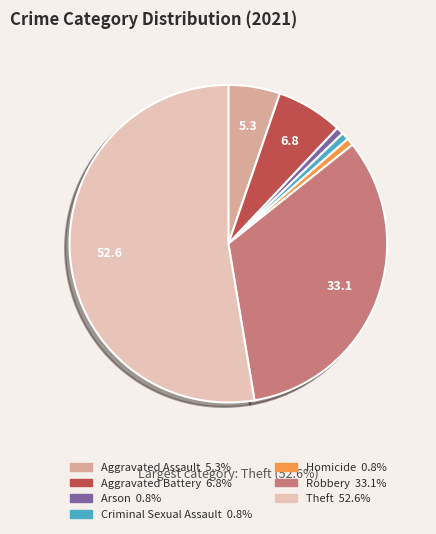

Approximately how many times larger is the value at Robbery compared to Aggravated Assault?

6.3